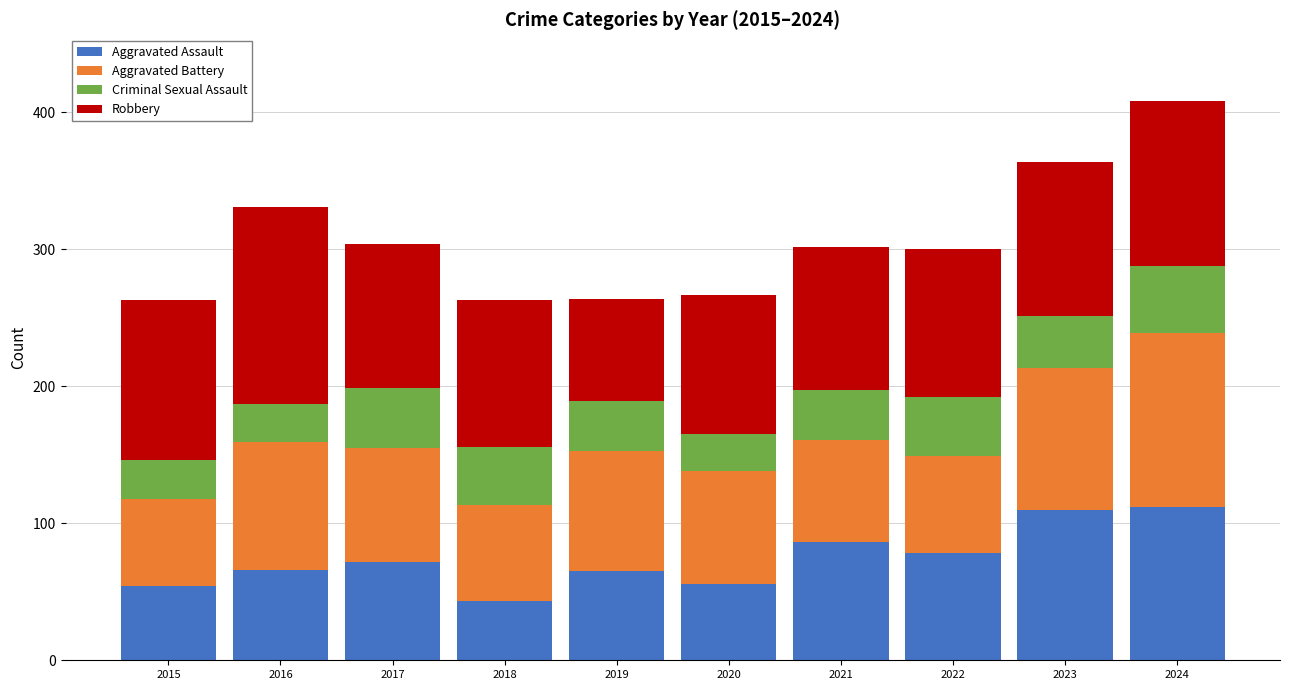

How many distinct data groups are displayed?

4